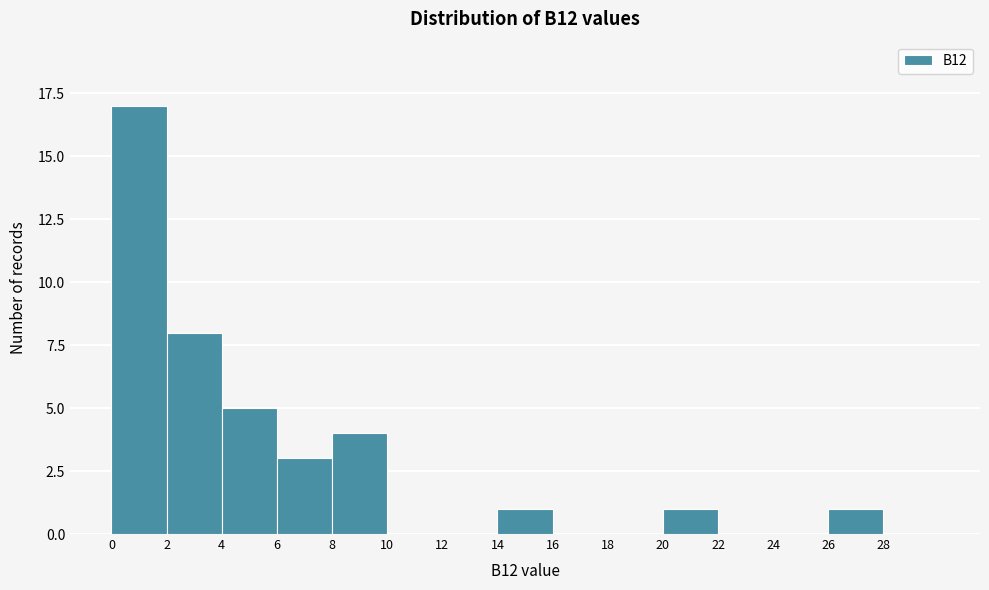

Reading left to right, list every bar in this chart as the range it spans on the x-axis followed by its height. The values are not printed on the chart, so give them approximately, as read against the axis.

0 to 2: 17
2 to 4: 8
4 to 6: 5
6 to 8: 3
8 to 10: 4
10 to 12: 0
12 to 14: 0
14 to 16: 1
16 to 18: 0
18 to 20: 0
20 to 22: 1
22 to 24: 0
24 to 26: 0
26 to 28: 1
28 to 30: 0